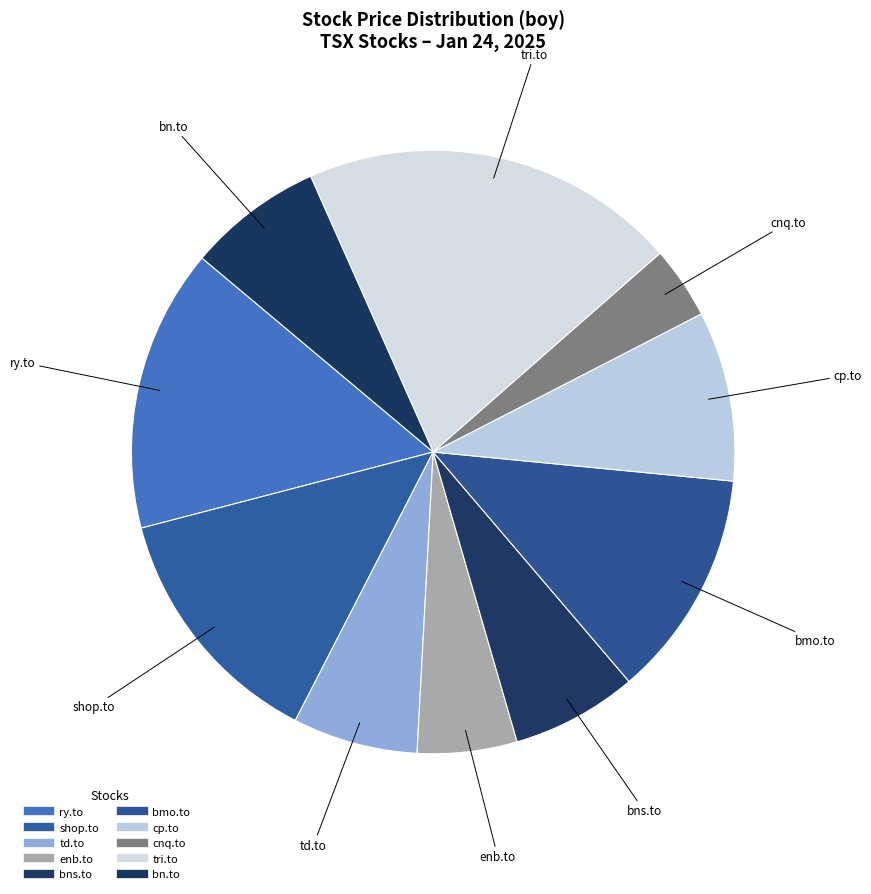

Do cp.to and enb.to together represent more than half of the pie?

No